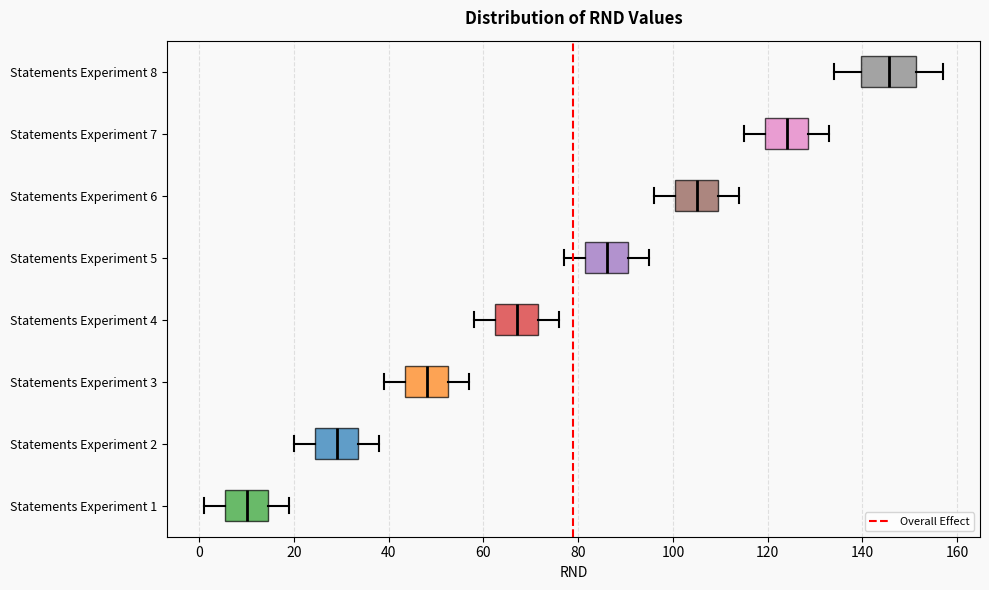

Reading bottom to top, transcribe this box plot: for each box, give where its median line is, the range the box spans, and where its two whiskers end, as read against the x-axis. The values are not printed on the chart, so give them approximately, as read against the axis.

Statements Experiment 1: median 10, box 6 to 14, whiskers 2 to 20
Statements Experiment 2: median 30, box 24 to 34, whiskers 20 to 38
Statements Experiment 3: median 48, box 44 to 52, whiskers 40 to 58
Statements Experiment 4: median 68, box 62 to 72, whiskers 58 to 76
Statements Experiment 5: median 86, box 82 to 90, whiskers 78 to 96
Statements Experiment 6: median 106, box 100 to 110, whiskers 96 to 114
Statements Experiment 7: median 124, box 120 to 128, whiskers 116 to 134
Statements Experiment 8: median 146, box 140 to 152, whiskers 134 to 158